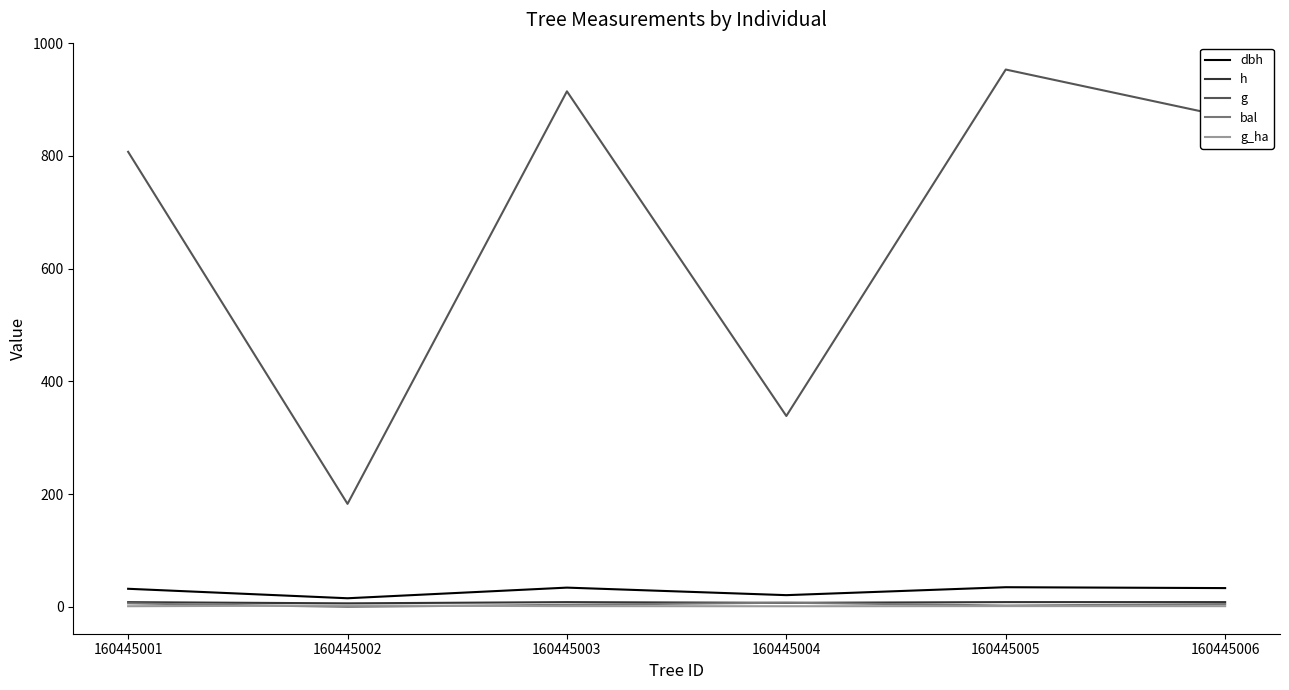

What is the difference between the highest and lowest values at 160445001?

806.1